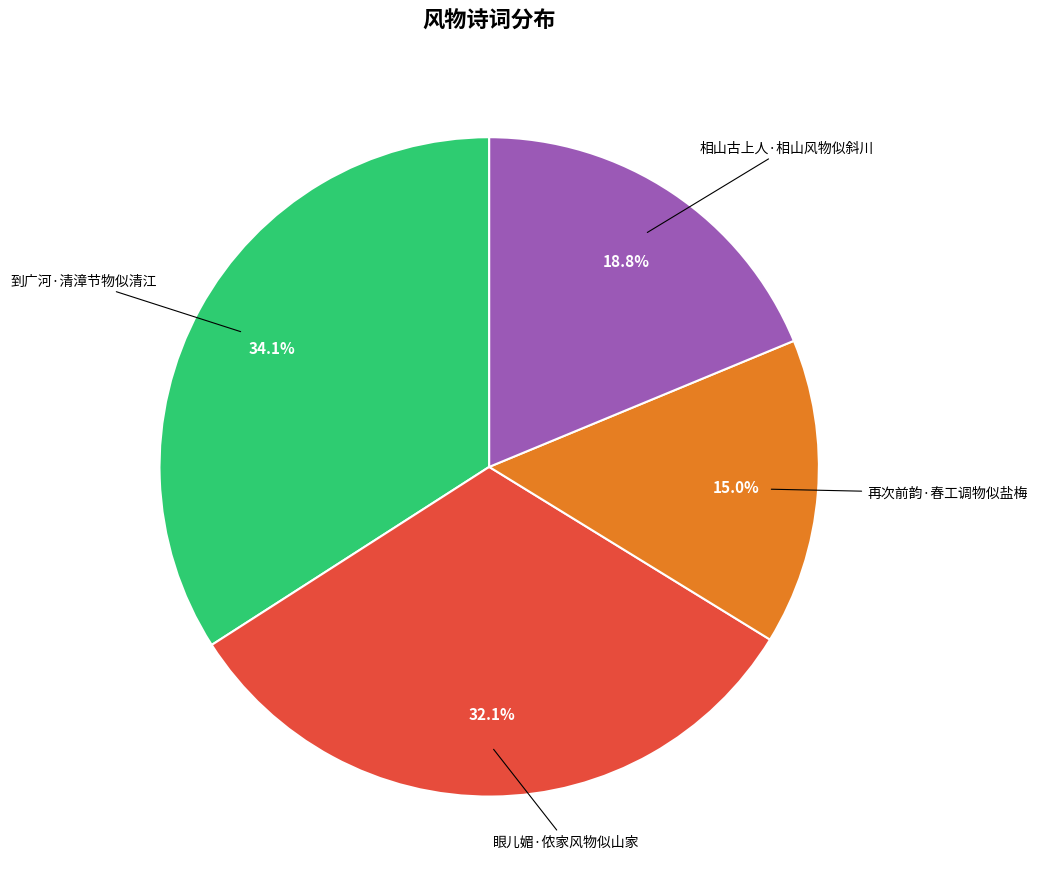

Is there any slice that represents more than half of the pie?

No